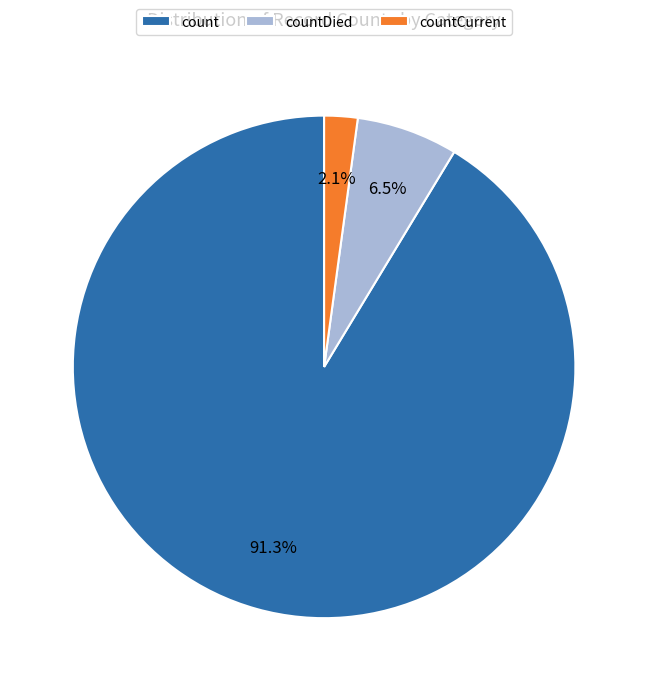

The countDied slice represents 13% of the pie. True or false?

False